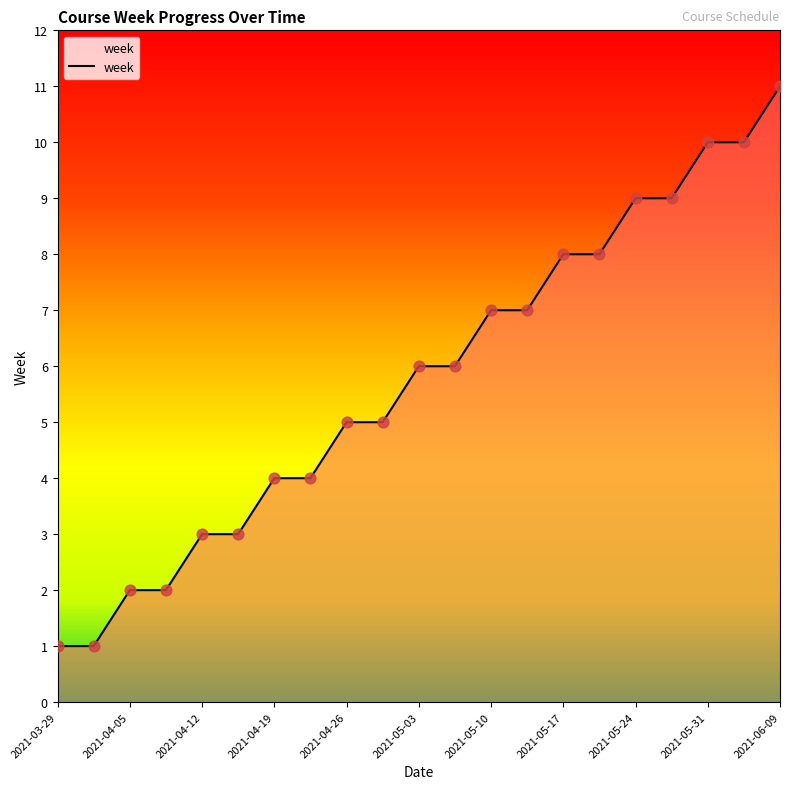

What is the maximum value shown in the chart?

11